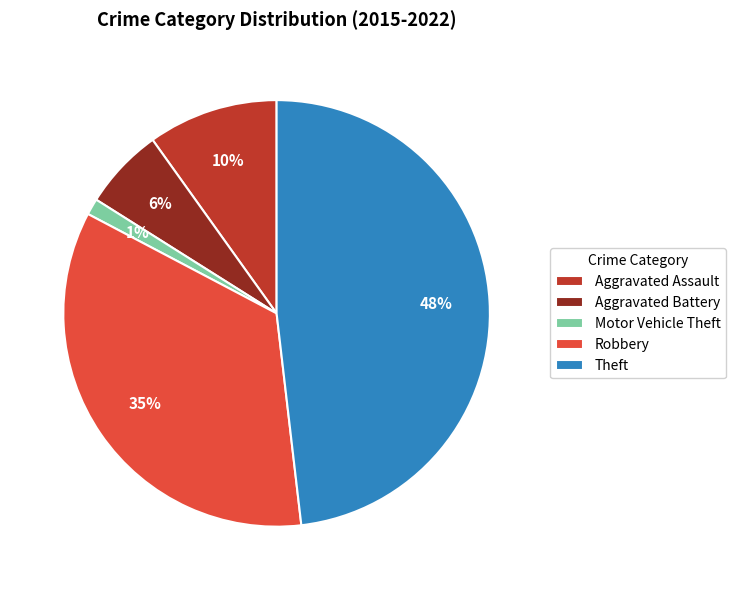

What is the ratio of the value at Robbery to the value at Theft?

0.7